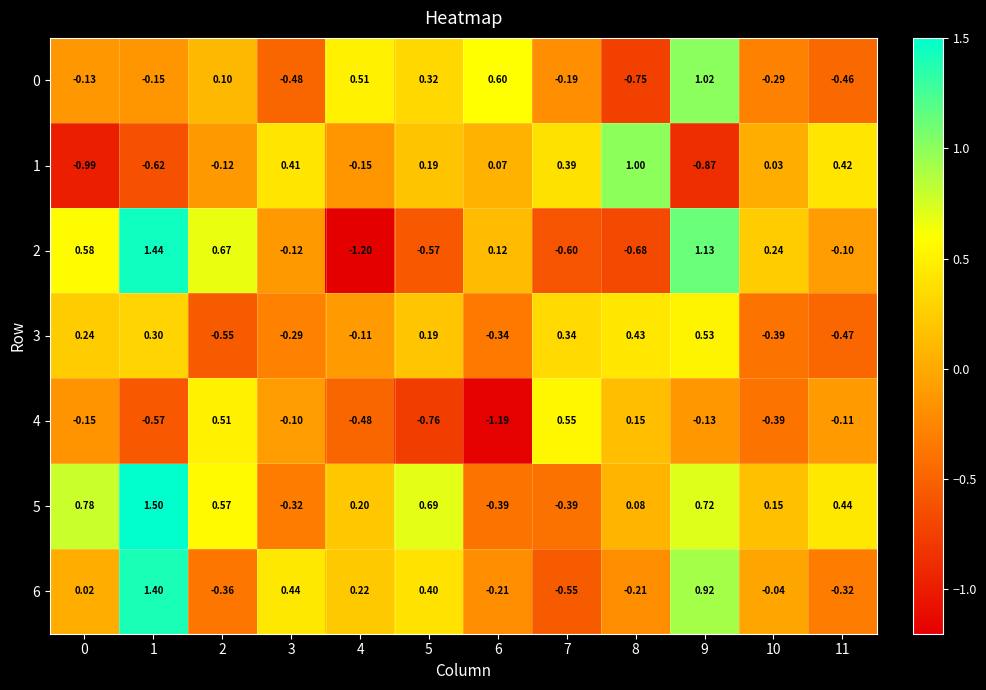

Is the value of 5 at 10 greater than the value of 1 at 9?

Yes